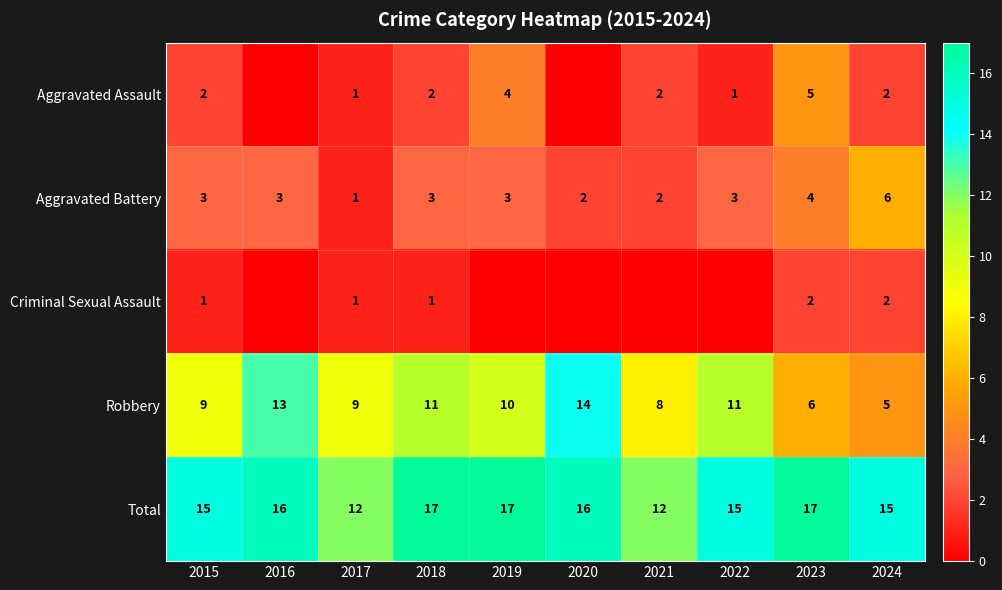

The value of Aggravated Assault at 2019 is 4. True or false?

True